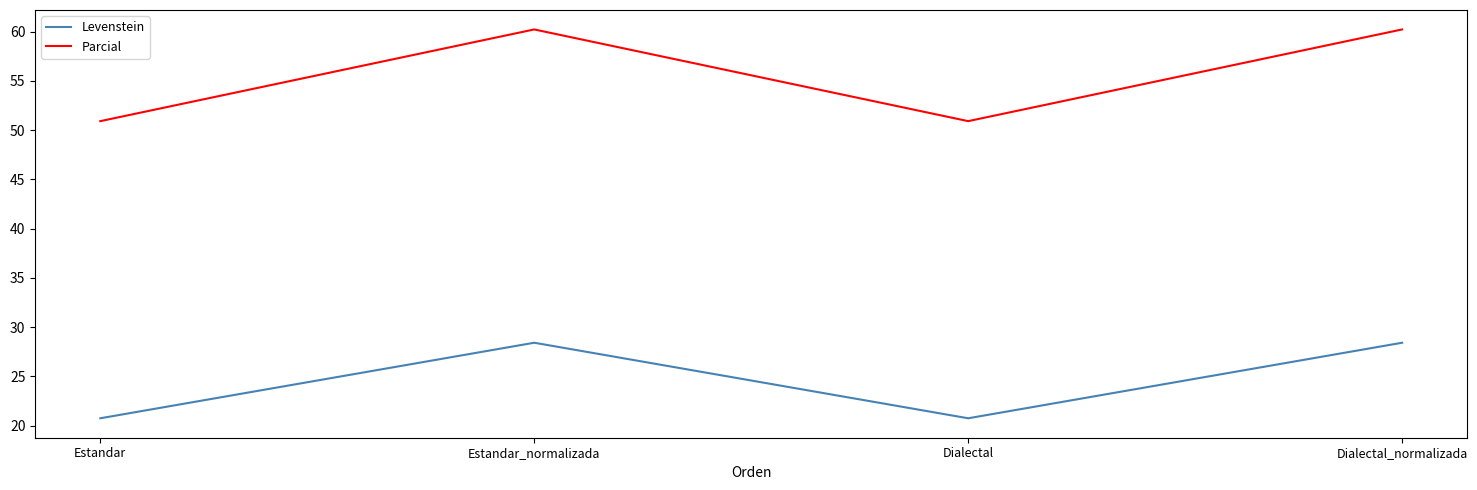

In Levenstein, how many points are higher than both neighbors (excluding endpoints)?

1